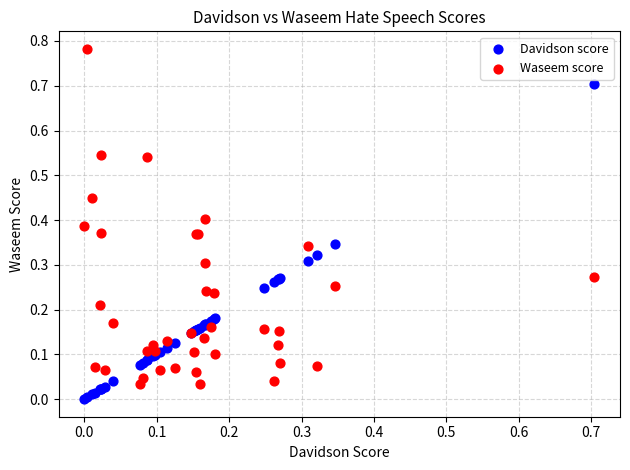

Which series reaches the maximum Y coordinate?

Waseem score